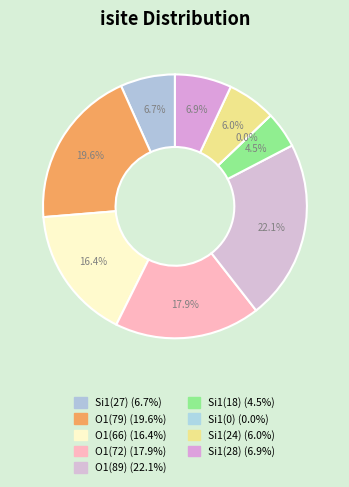

To the nearest percent, what is the average slice percentage?

11%